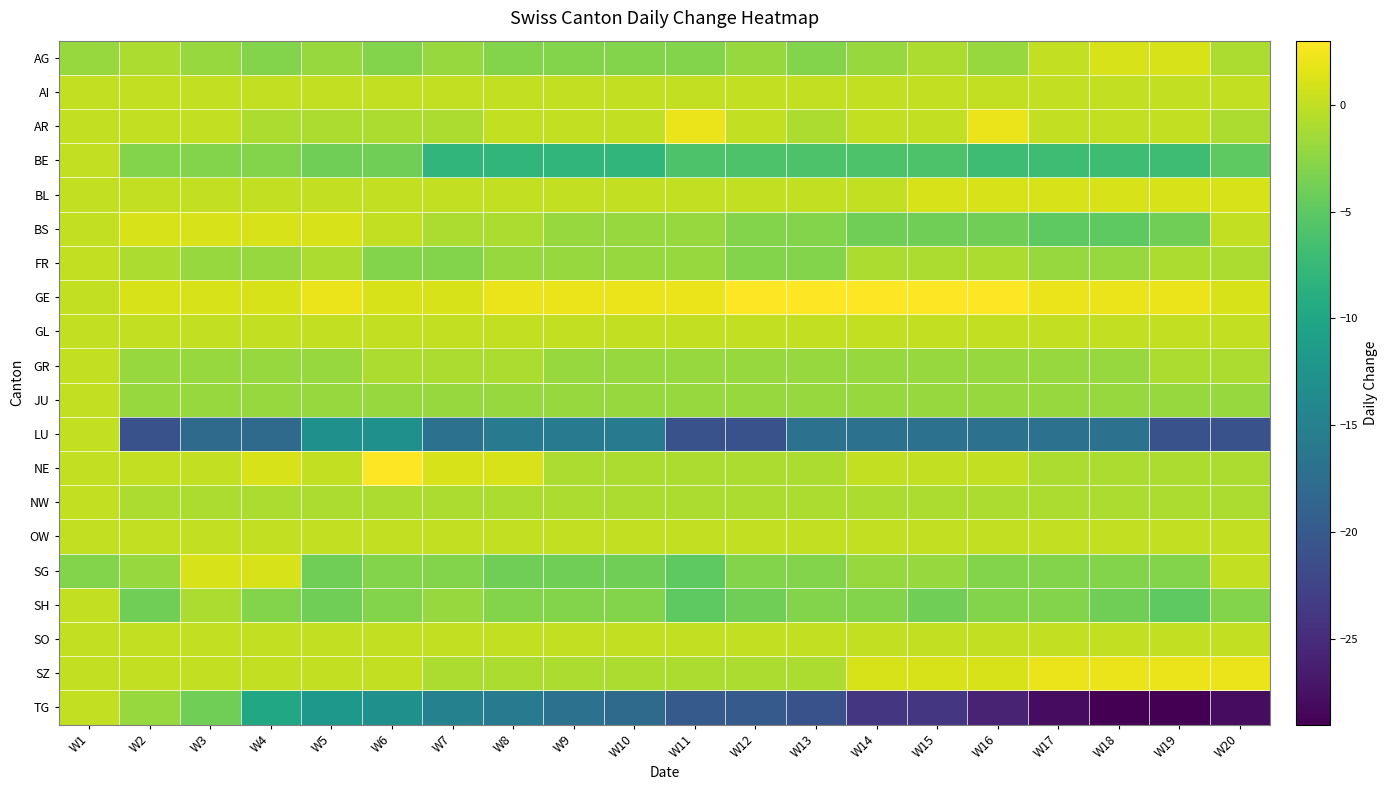

Which series has the largest range (max minus min)?

TG